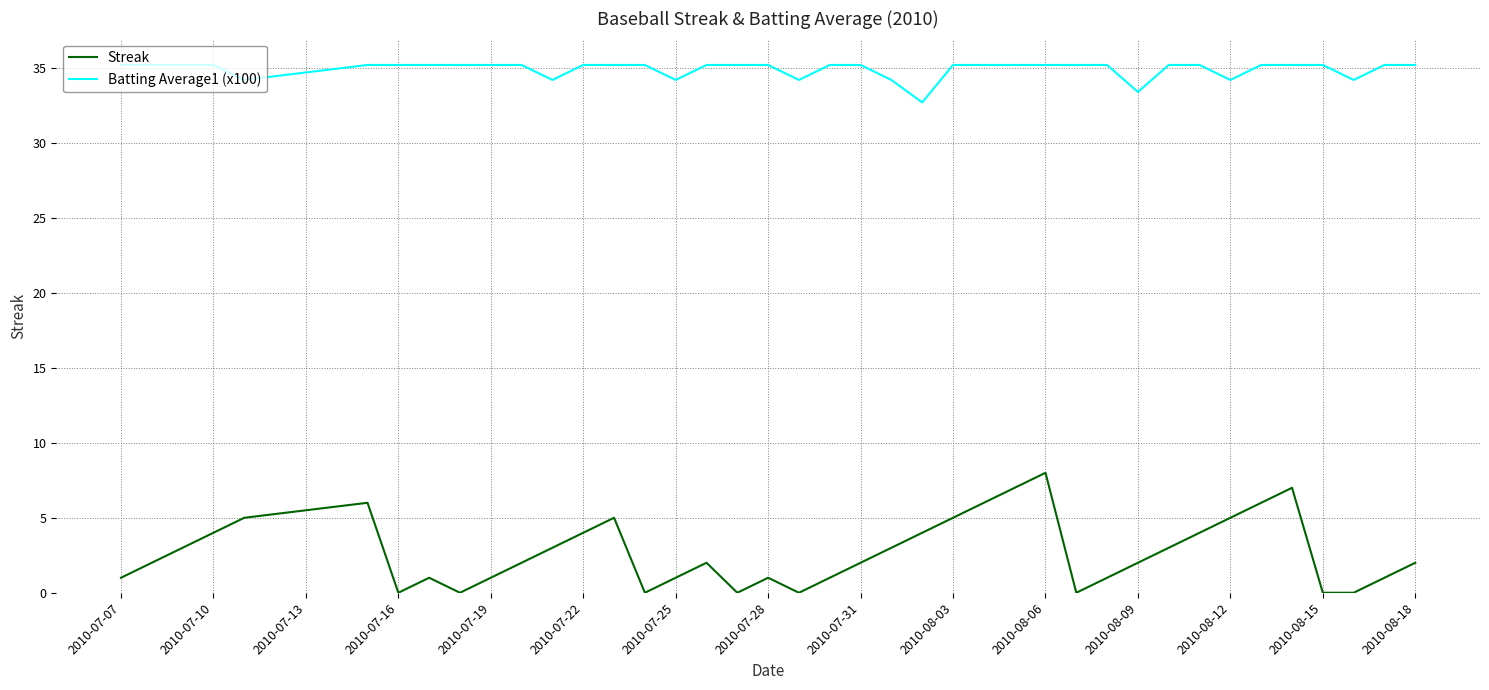

Which series has the largest total across all categories?

Batting Average1 (x100)